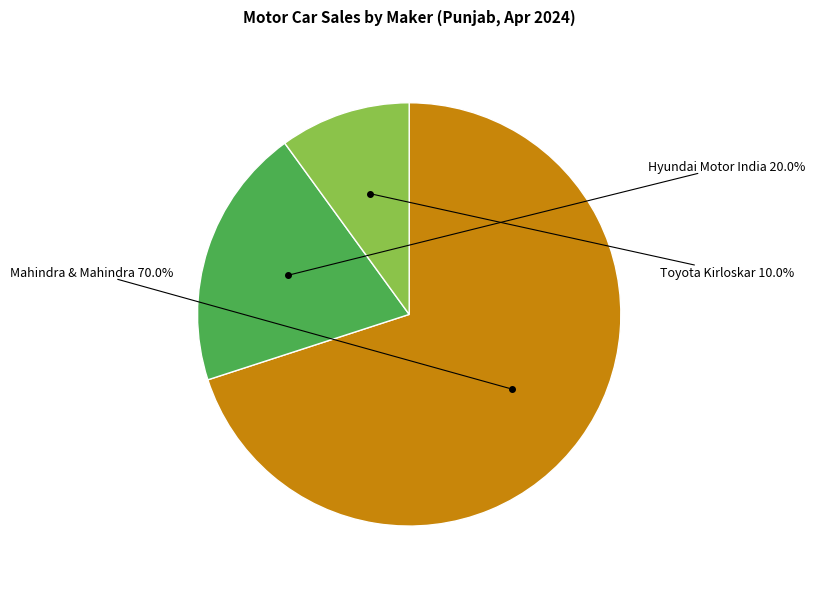

Does any single category account for the majority?

Yes